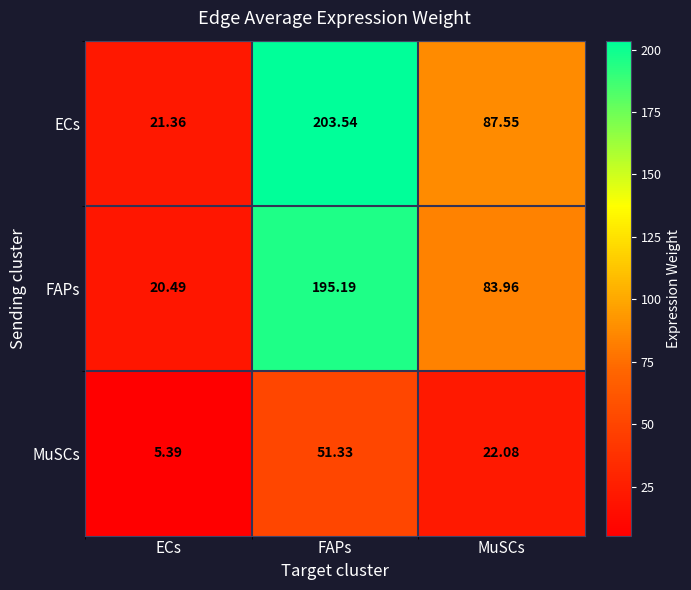

Where does the FAPs series first go above 83?

FAPs